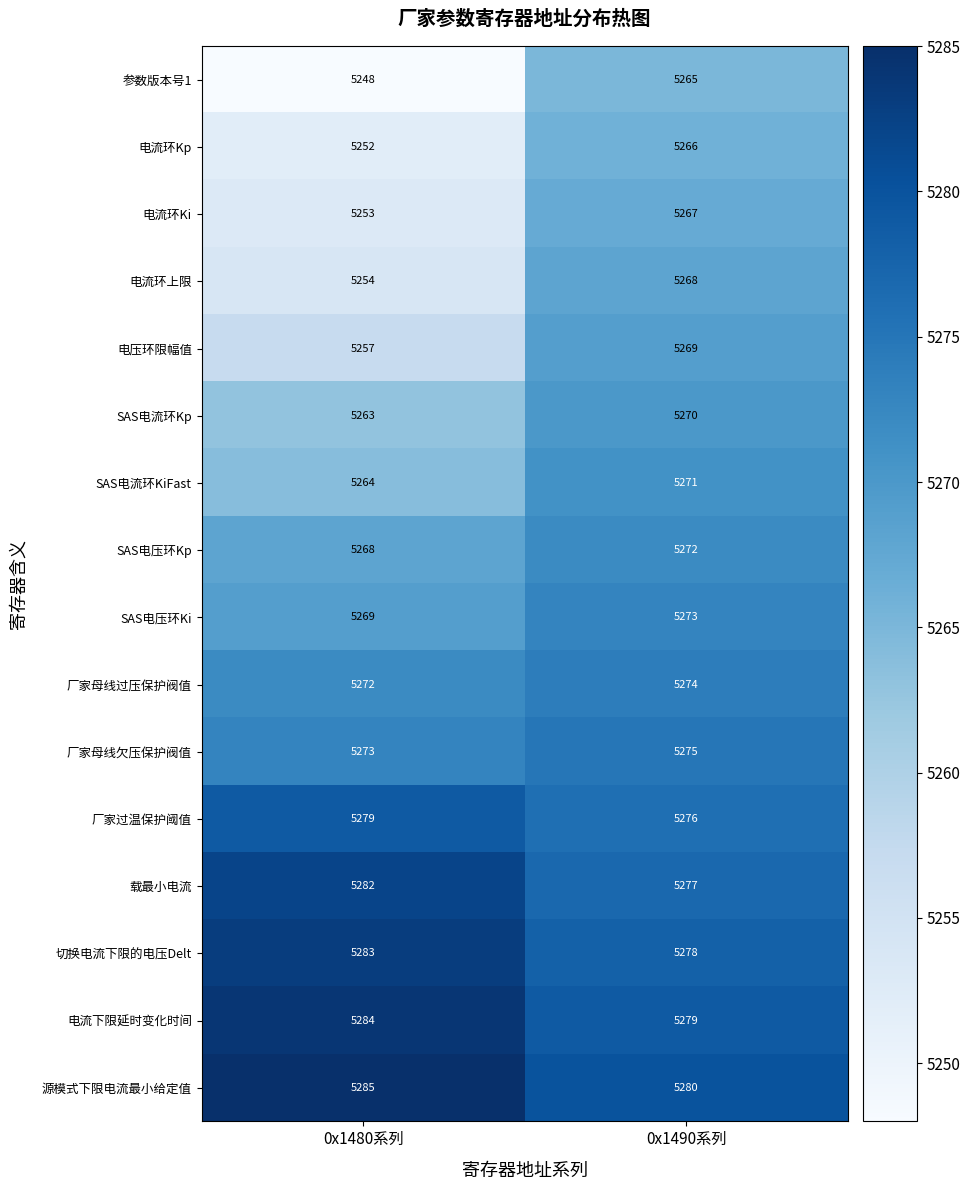

What is the difference between the maximum and minimum values in the 切换电流下限的电压Delt series?

5